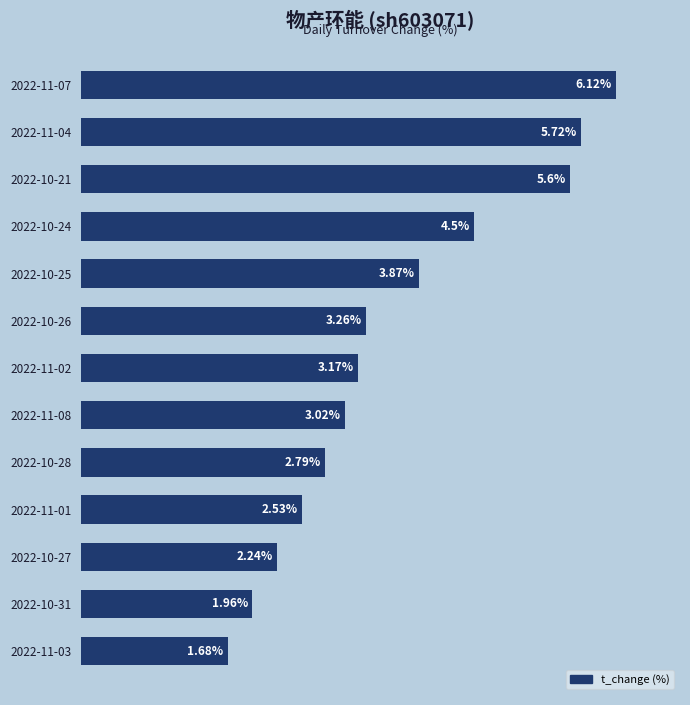

Between 2022-11-08 and 2022-10-25, which is larger?

2022-10-25